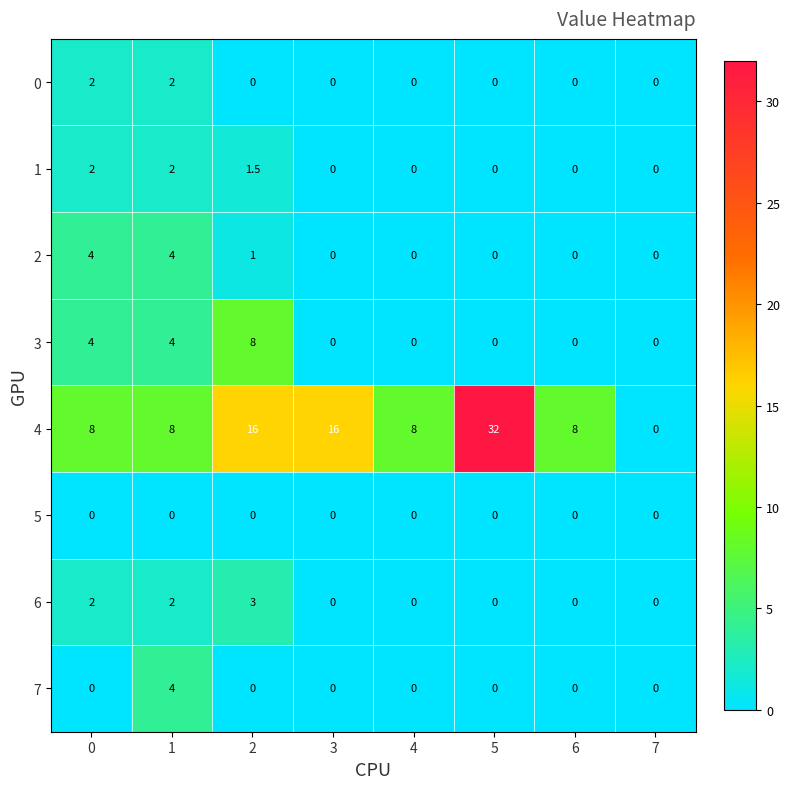

What is the sum of all 4 values?

96.0